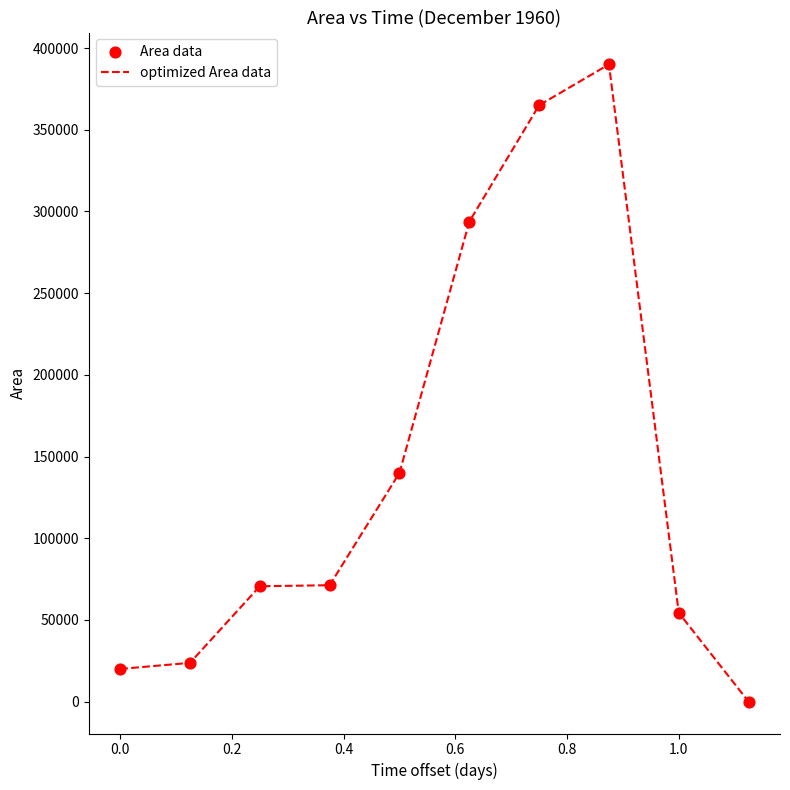

What is the greatest value displayed?

390000